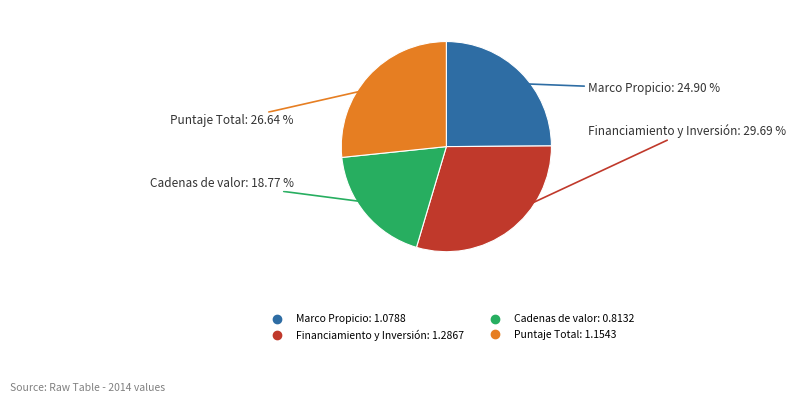

How many segments does this pie chart have?

4